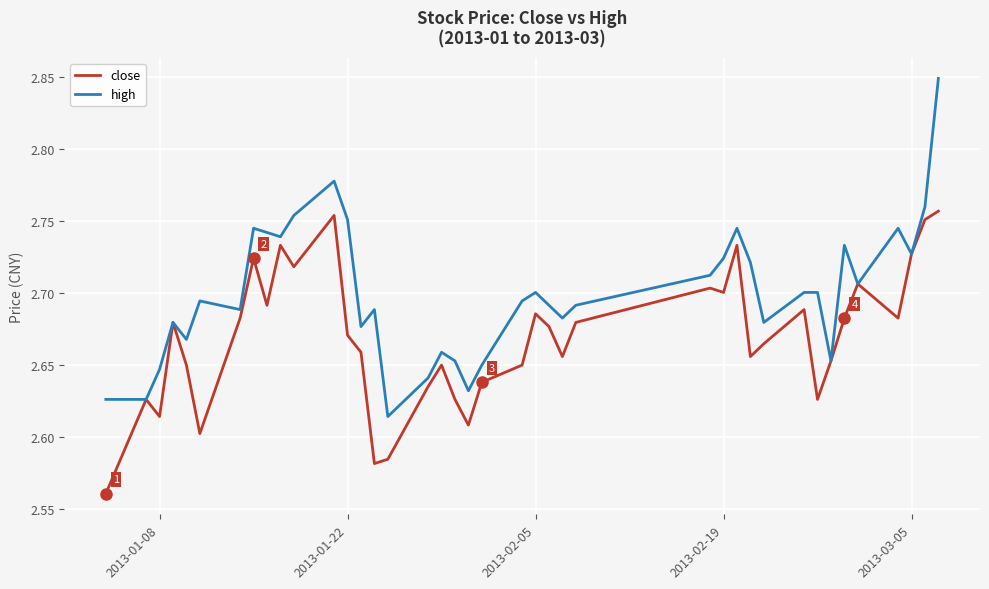

Which series has the largest total across all categories?

high